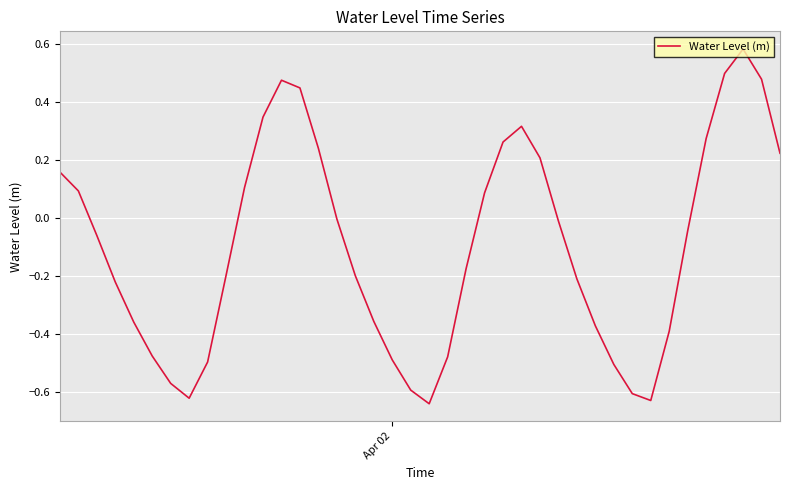

What is the difference between the maximum and minimum values?

1.2